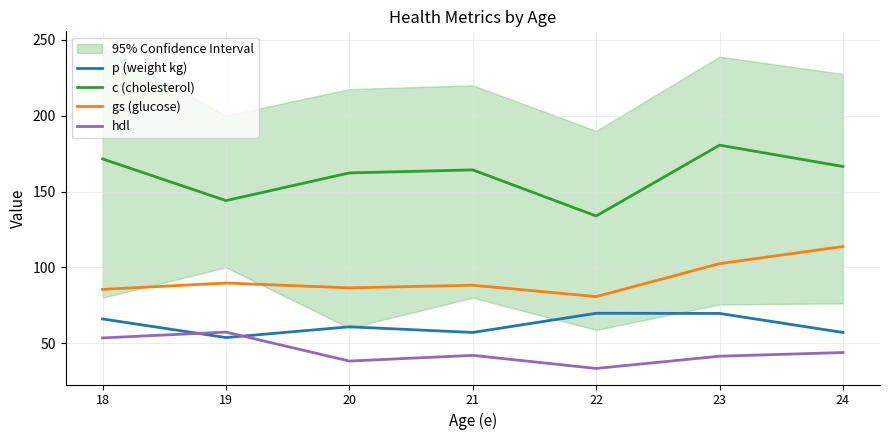

Is this an area chart (filled region under the line)?

No